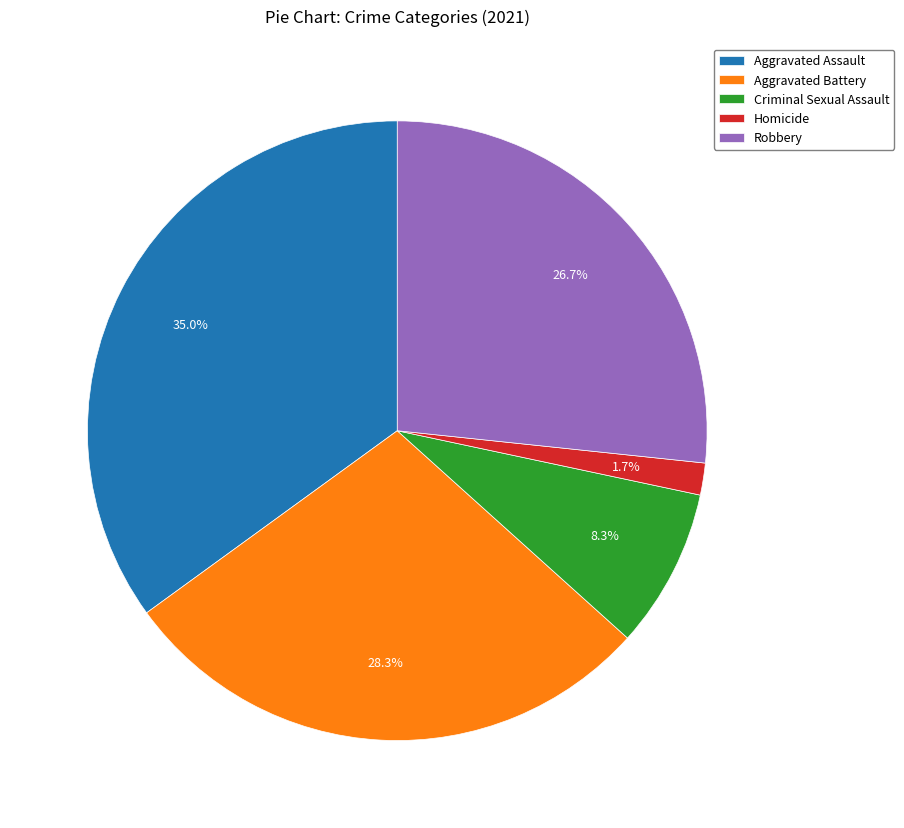

Count the number of slices in the pie.

5